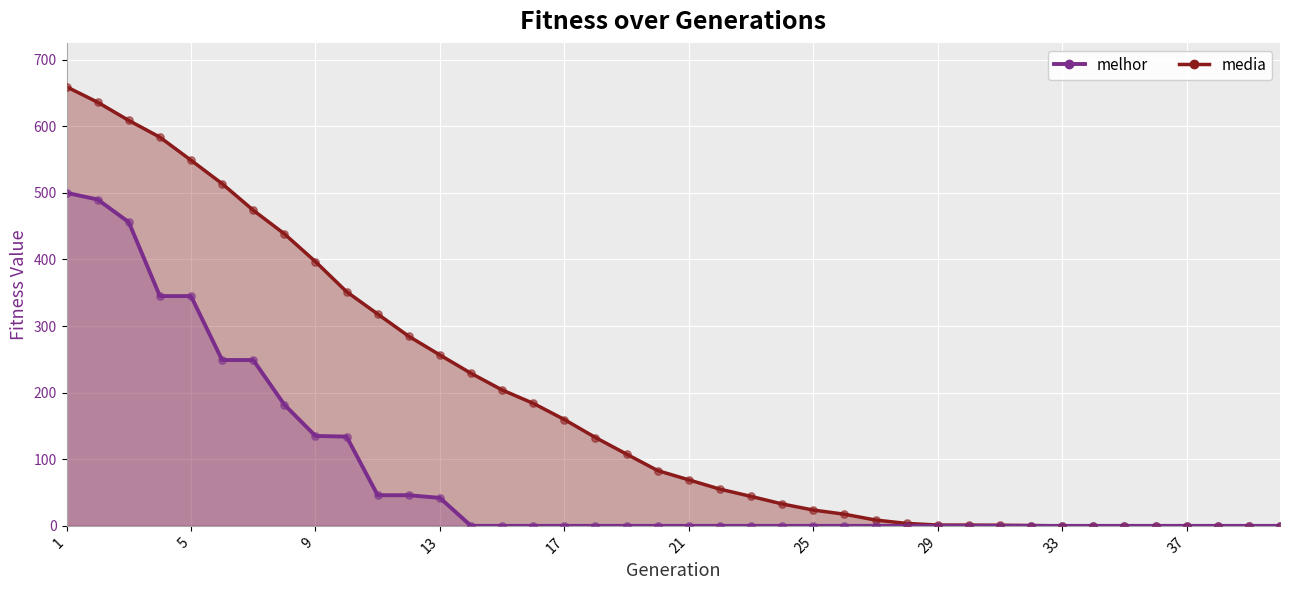

Which series contains the lowest Y value?

media